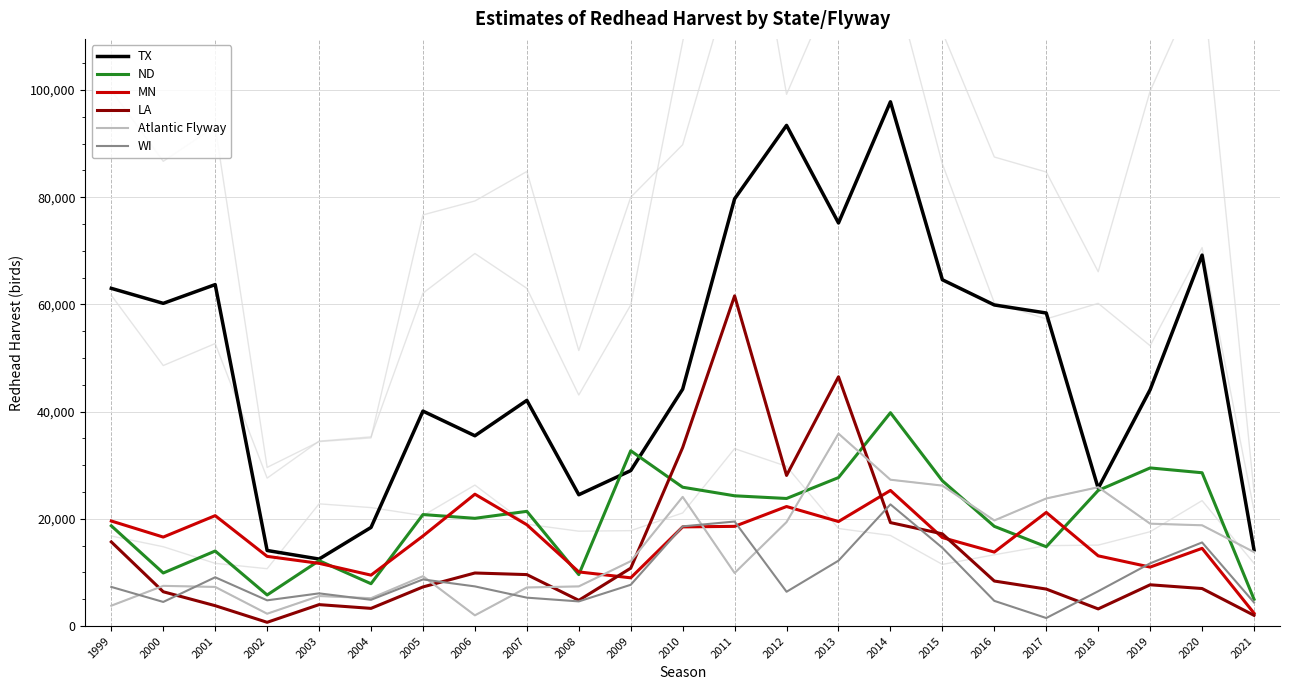

Rank the series by their maximum value, from lowest to highest.

WI, MN, Atlantic Flyway, ND, LA, TX